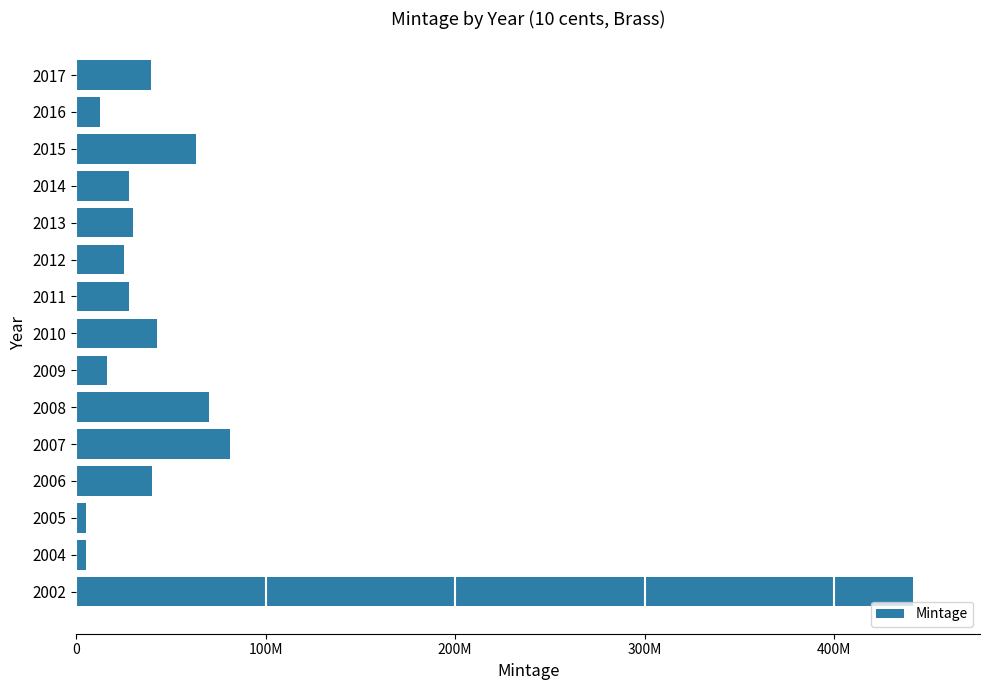

Does the chart contain stacked bars?

No